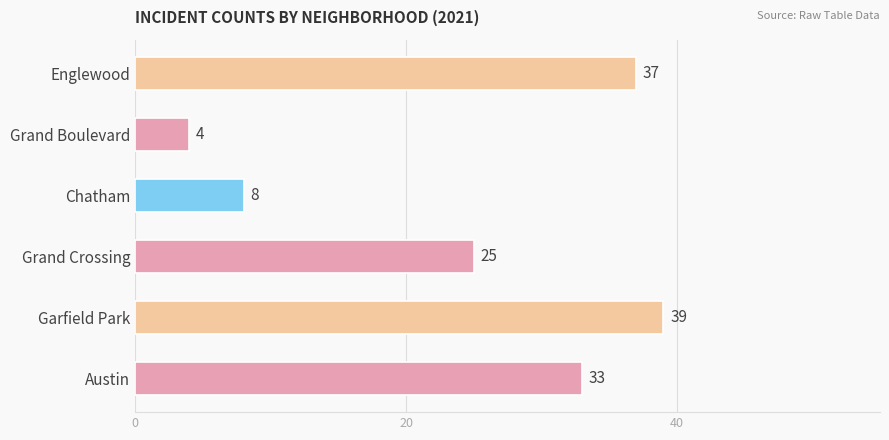

Which category has the lowest value across all series?

Grand Boulevard